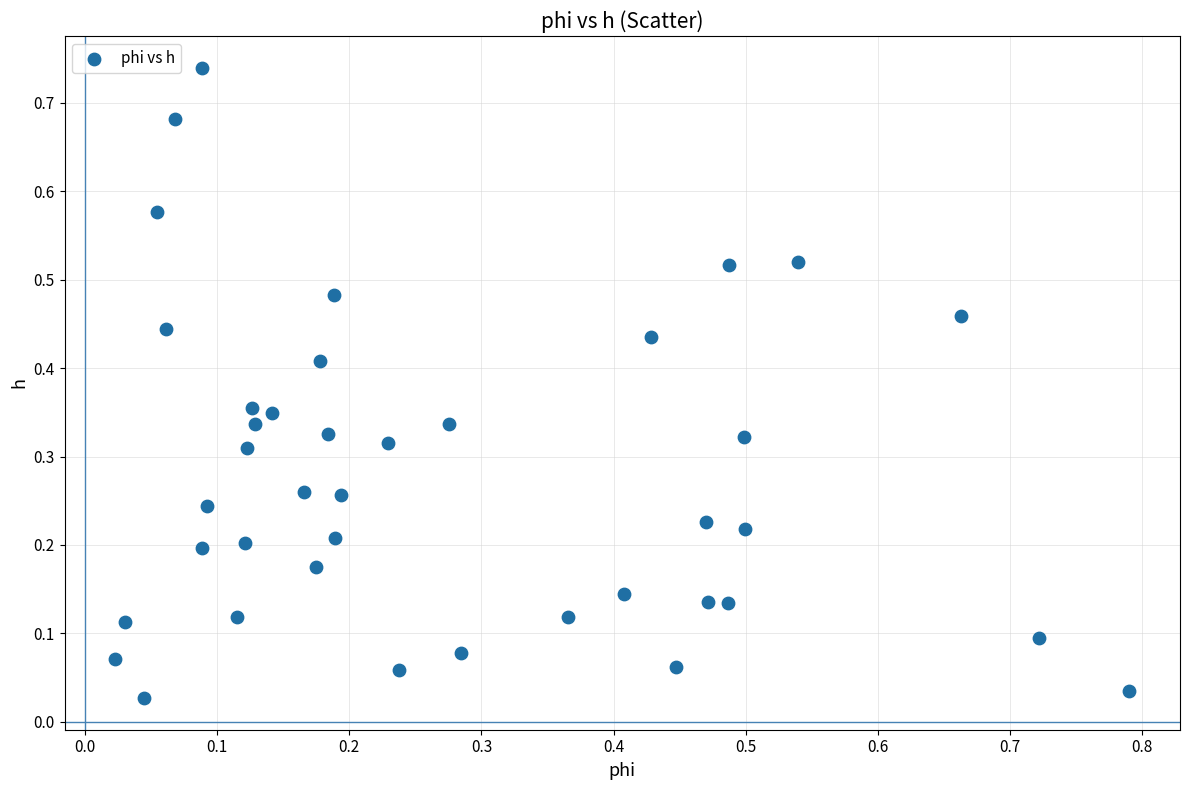

What is the range of X values (max minus min)?

0.8